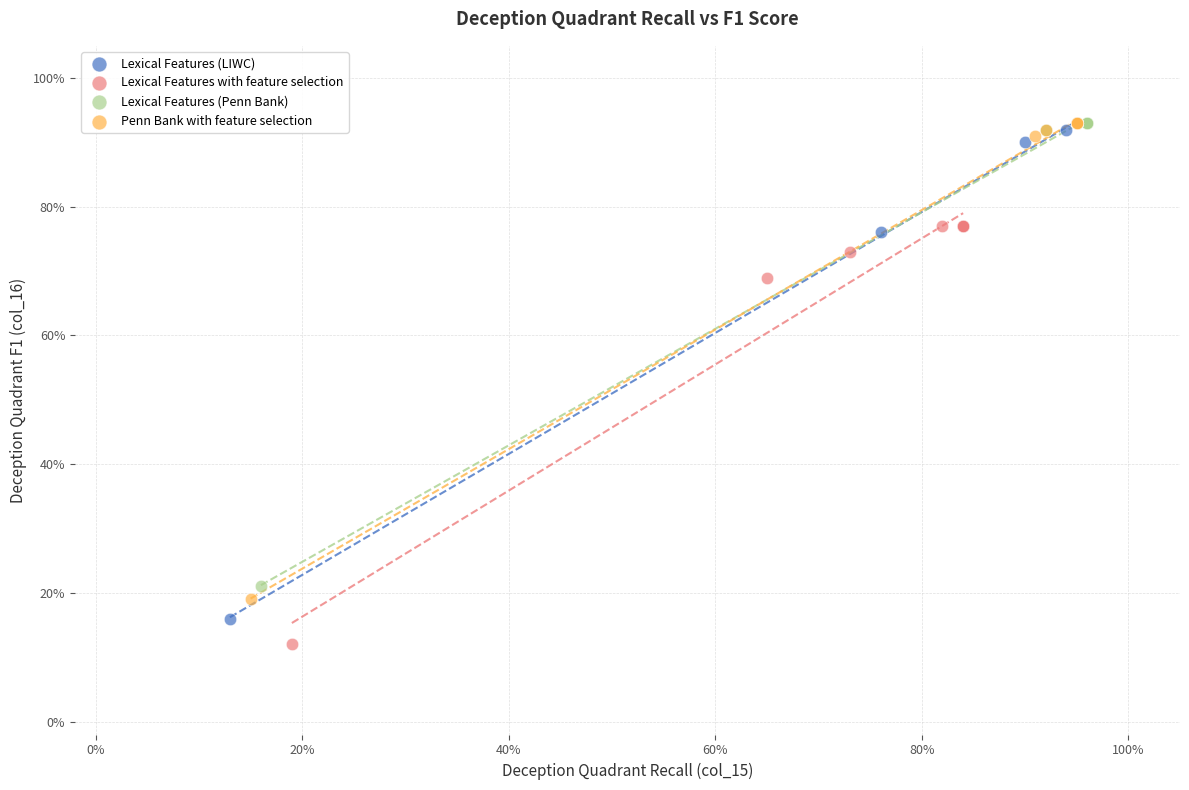

Which series has the widest spread of Y values?

Lexical Features (LIWC)